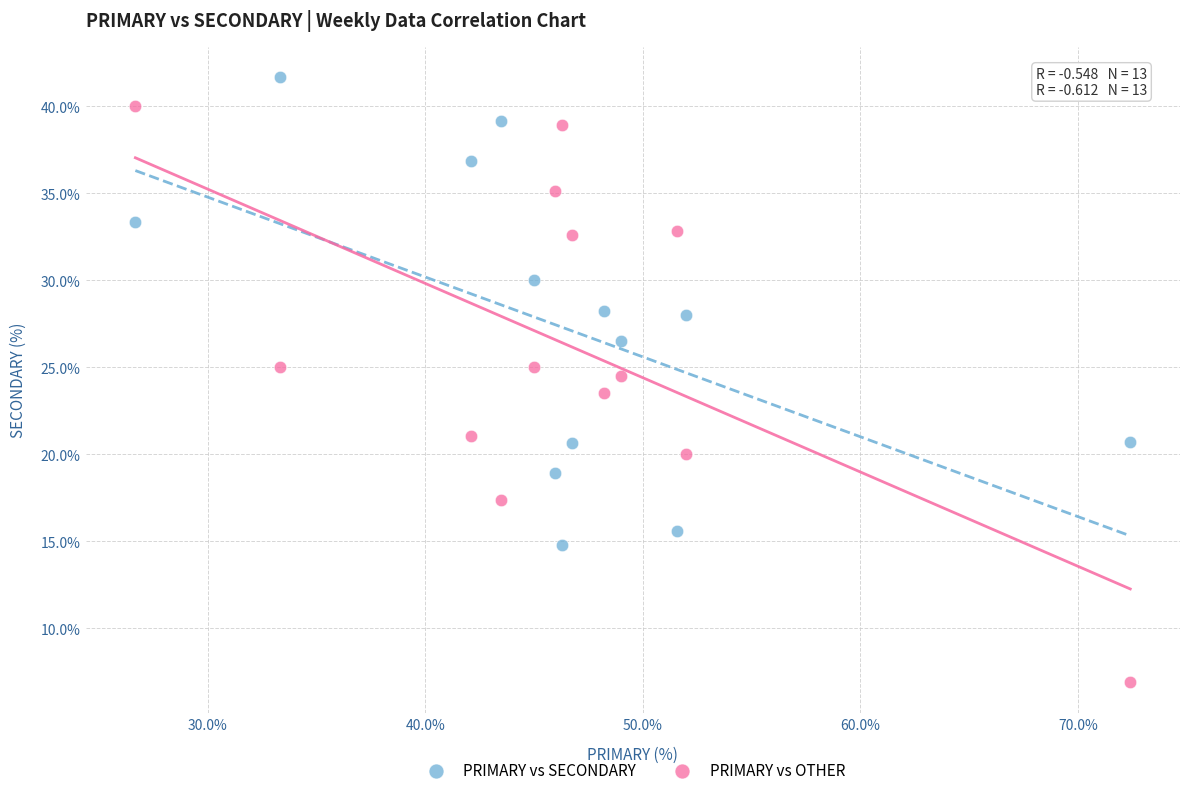

Which series reaches the maximum Y coordinate?

PRIMARY vs SECONDARY